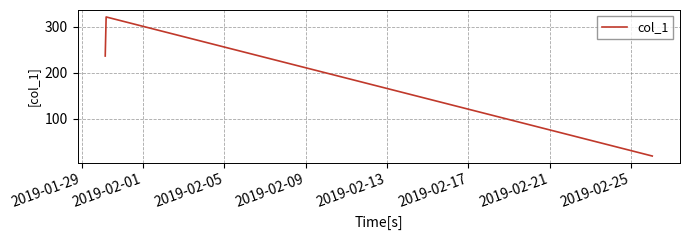

What is the average value?

192.0